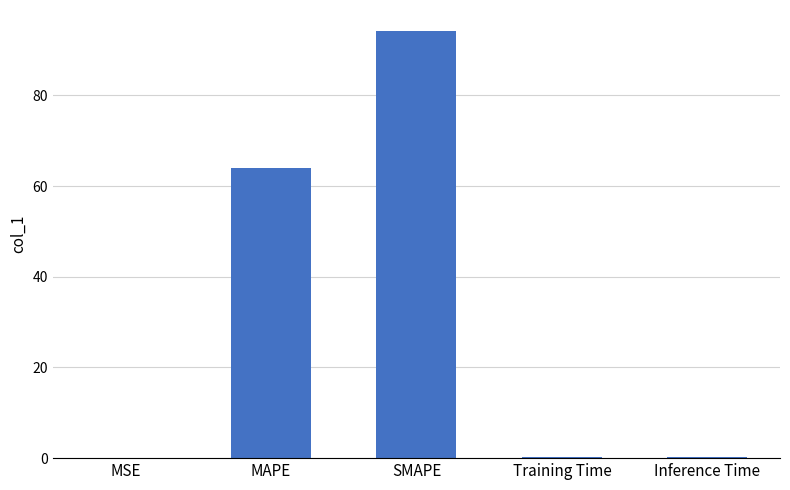

What is the change in value from MAPE to Inference Time?

-63.8